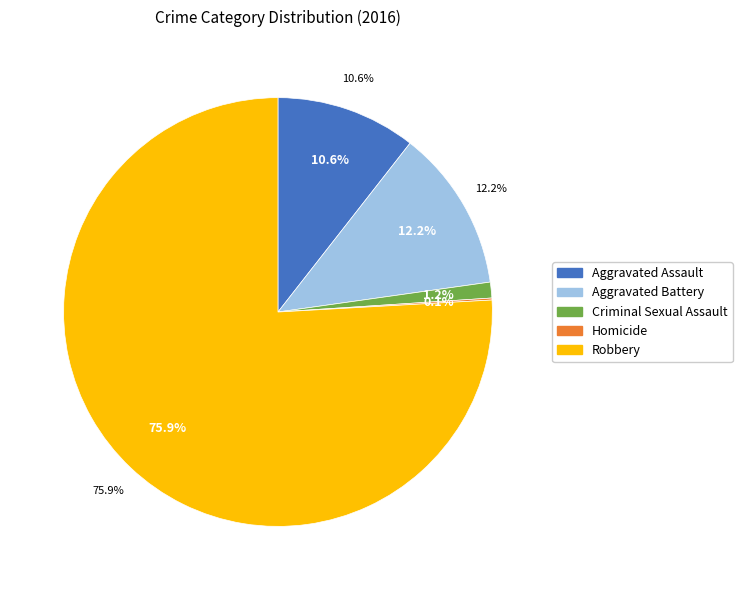

Does Robbery account for over 50% of the chart?

Yes